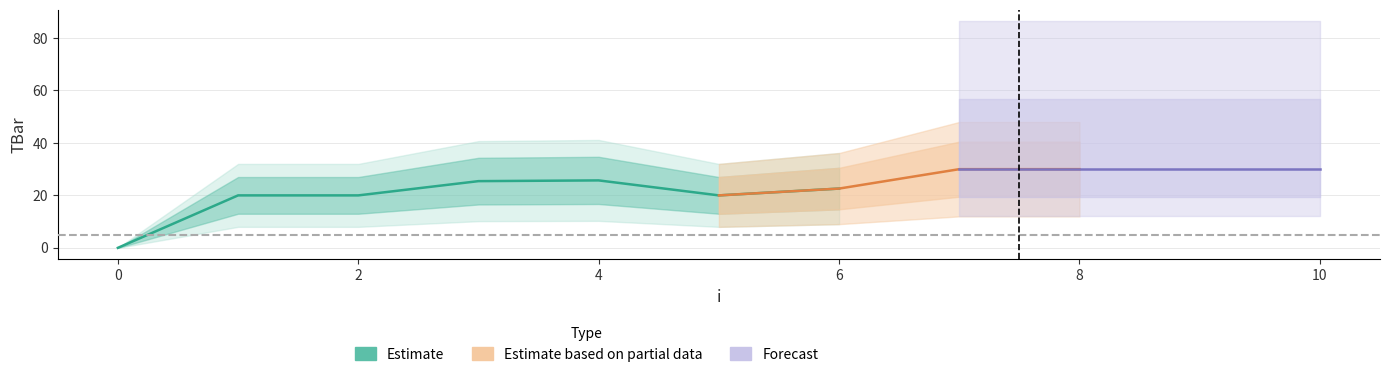

What is the difference between the maximum and second lowest values?

10.0